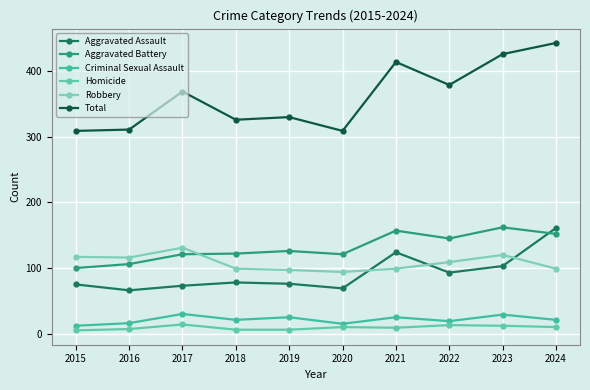

Is this an area chart (filled region under the line)?

No